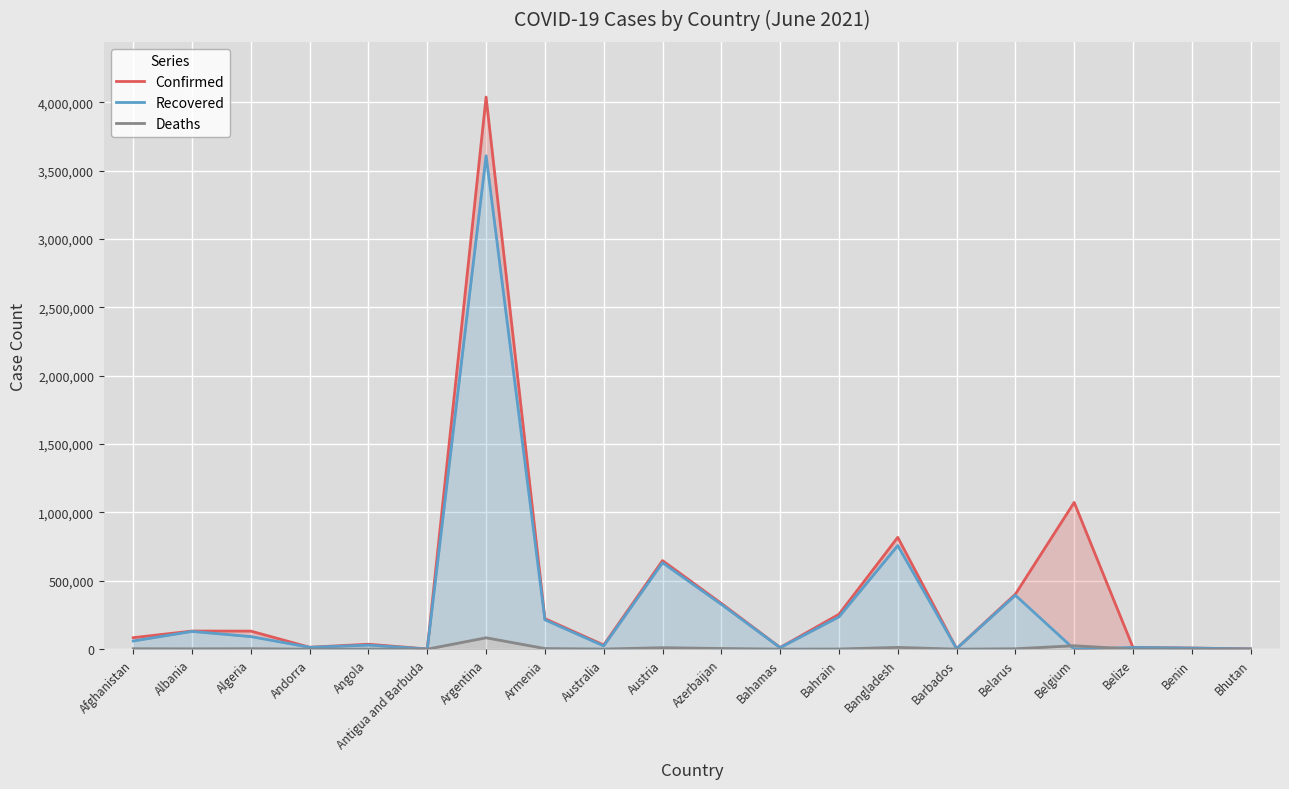

How many values in the Deaths series exceed 2452?

9